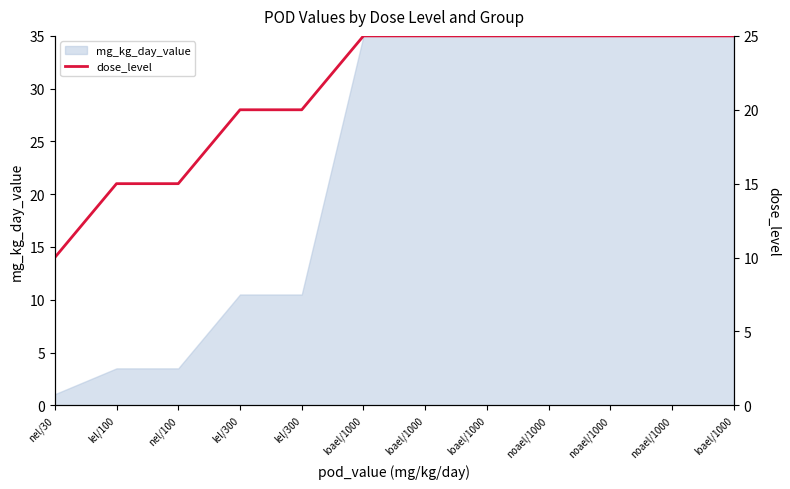

What value does the data have at loael/1000, to the nearest 5?

25